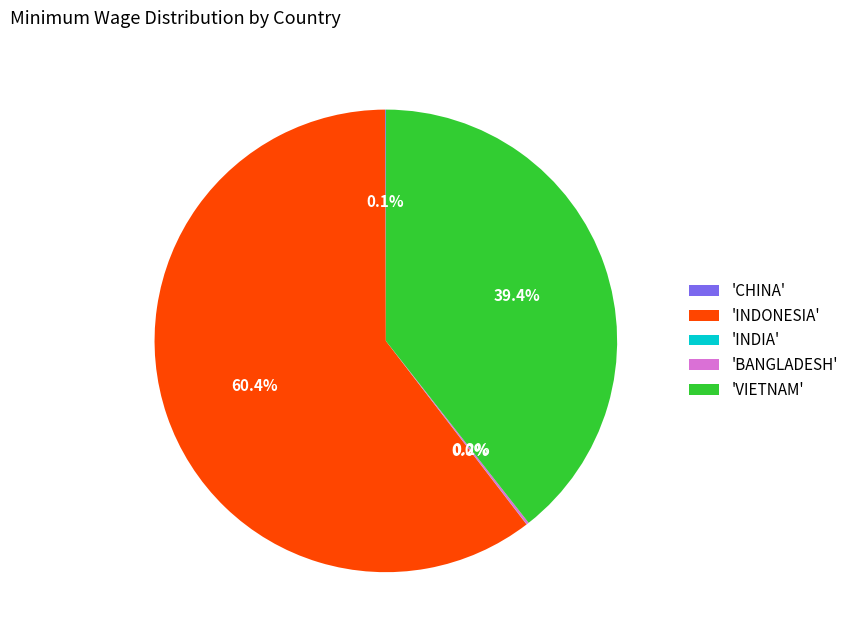

Which category has the biggest portion of the pie?

'INDONESIA'